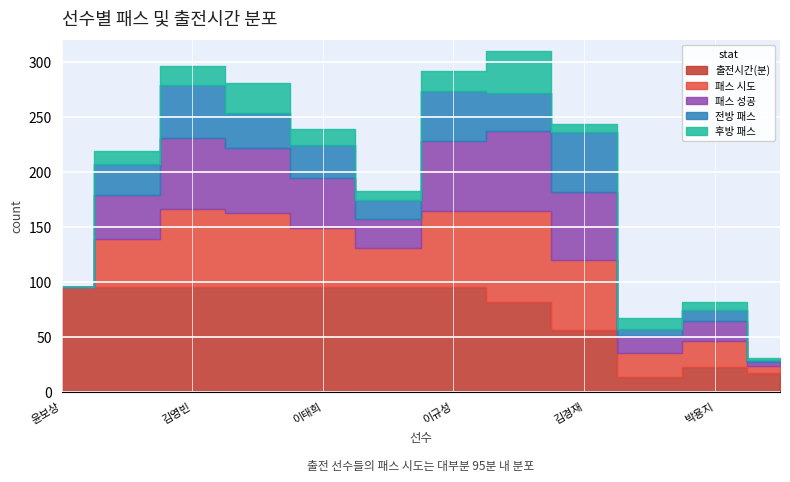

How many distinct data groups are displayed?

5